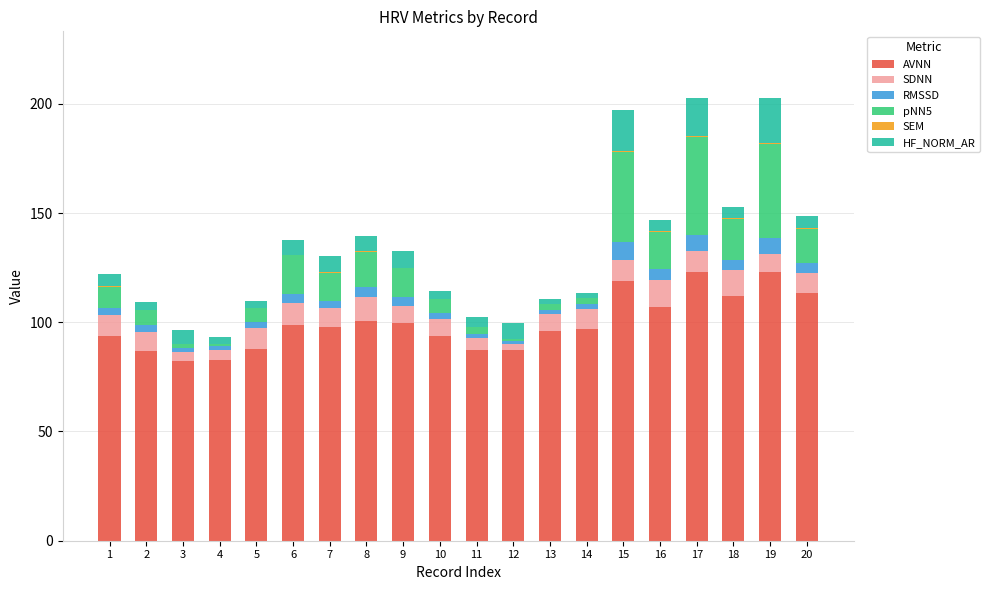

What is the maximum value for AVNN?

123.1